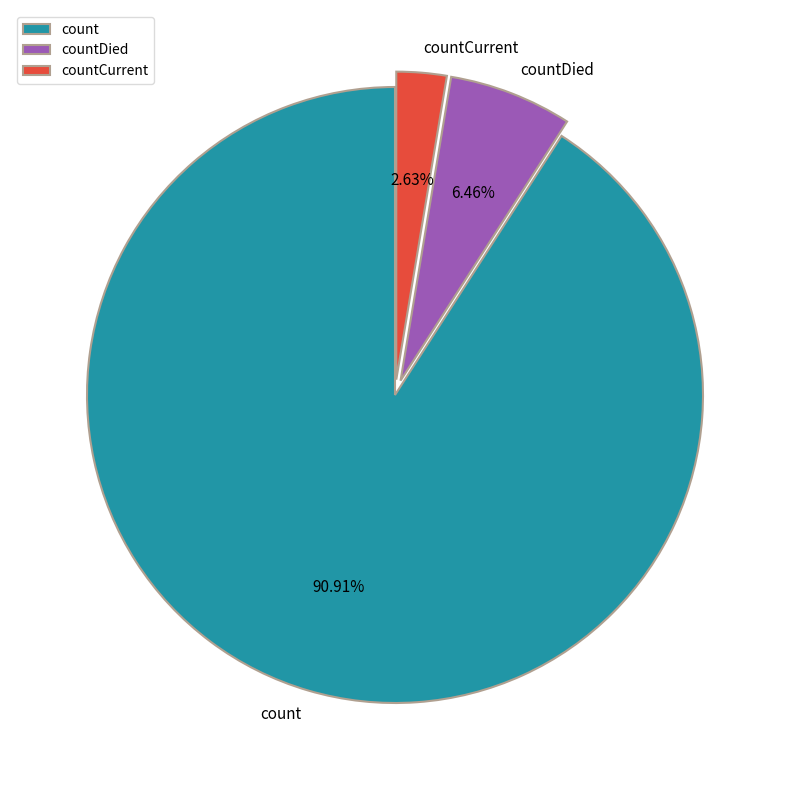

To the nearest percent, what percentage of the pie is countCurrent?

3%